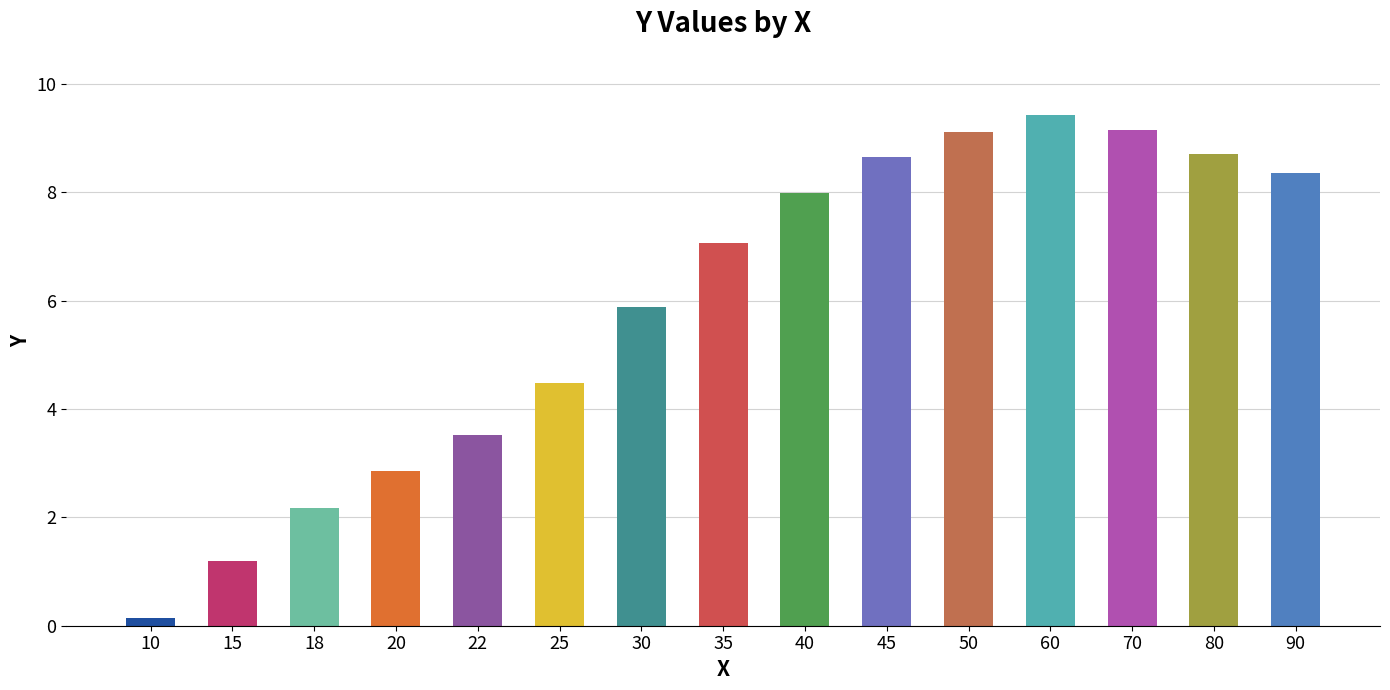

At which label does the data first exceed 7?

35